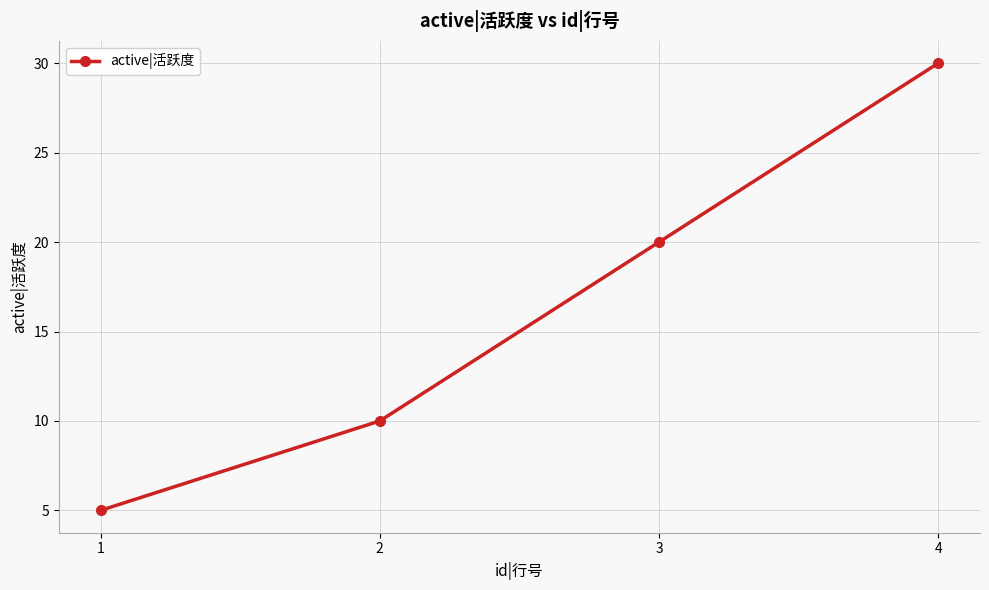

Reading right to left, list all the values displayed in this chart.

4=30	3=20	2=10	1=5